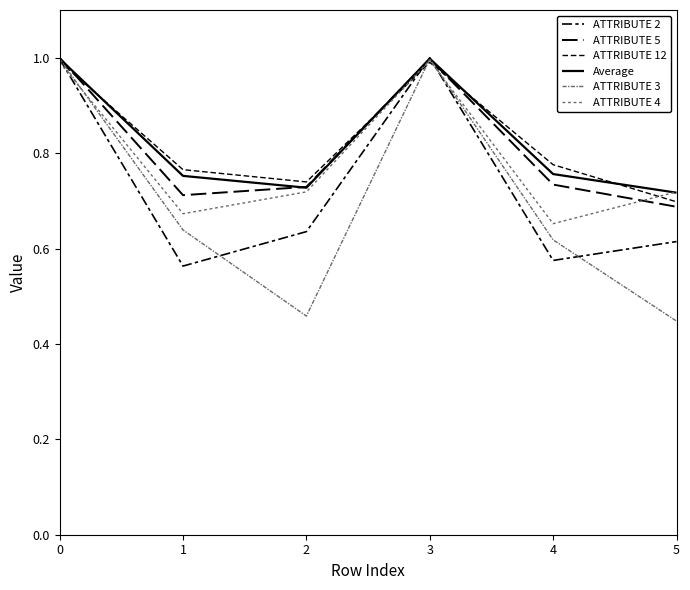

Does the chart have visible grid lines?

No